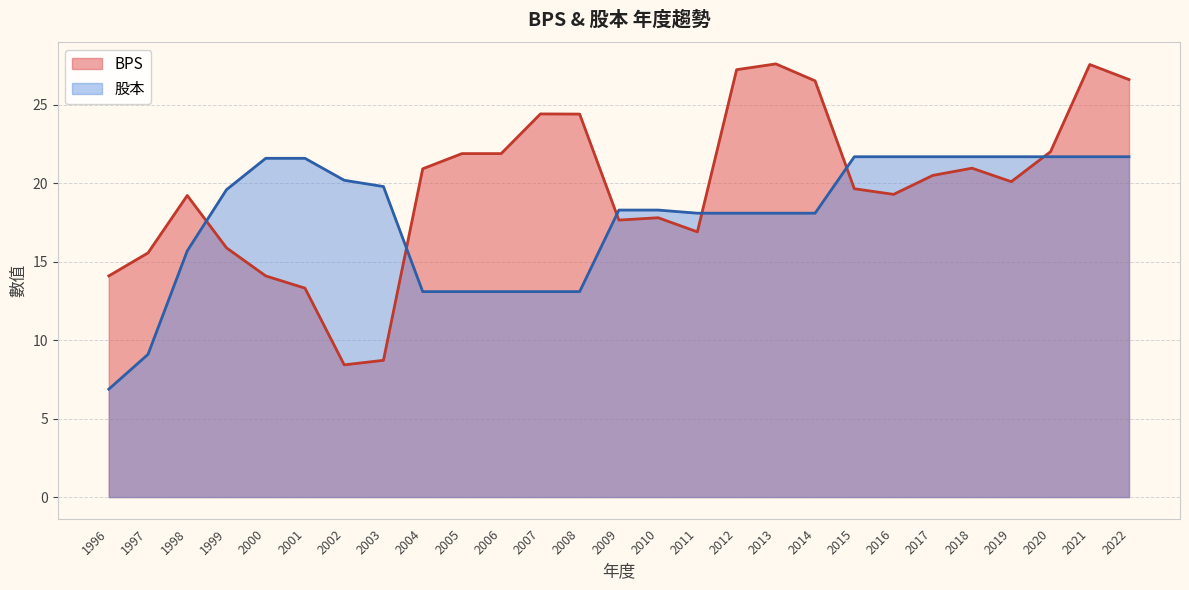

Reading right to left, what are all the values shown in this chart?

26.6	27.6	22.0	20.1	21.0	20.5	19.3	19.7	26.5	27.6	27.2	16.9	17.8	17.7	24.4	24.4	21.9	21.9	20.9	8.7	8.4	13.3	14.1	15.9	19.2	15.6	14.1